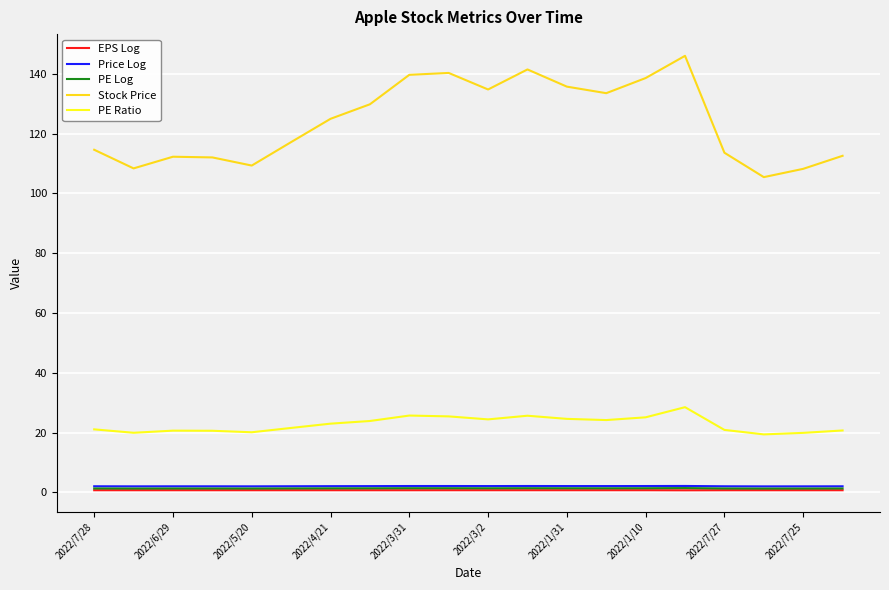

True or false: Stock Price and PE Ratio cross at least once.

False